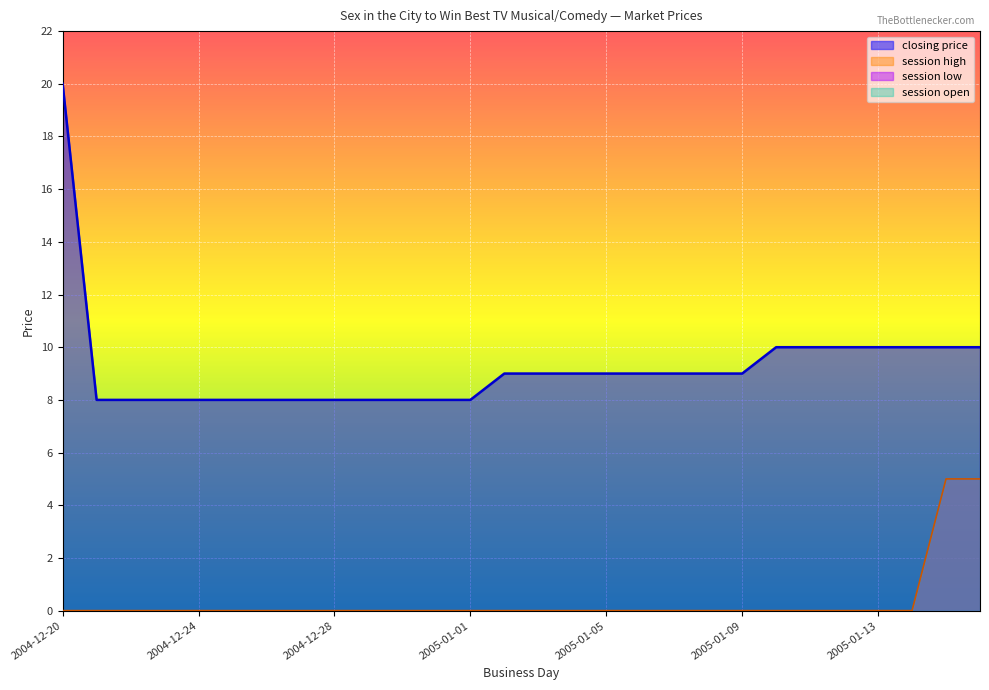

True or false: session high and closing price intersect in this chart.

False